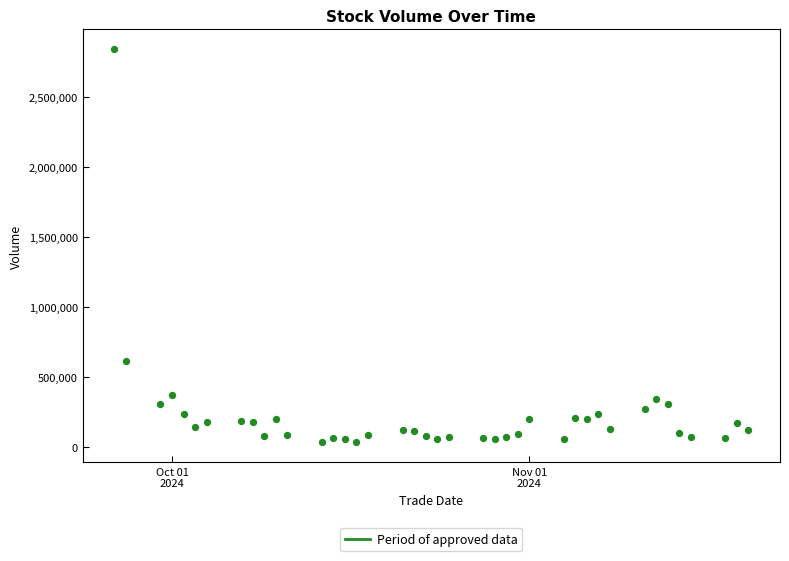

What Y value in the scatter plot is closest to 1438980?

616068